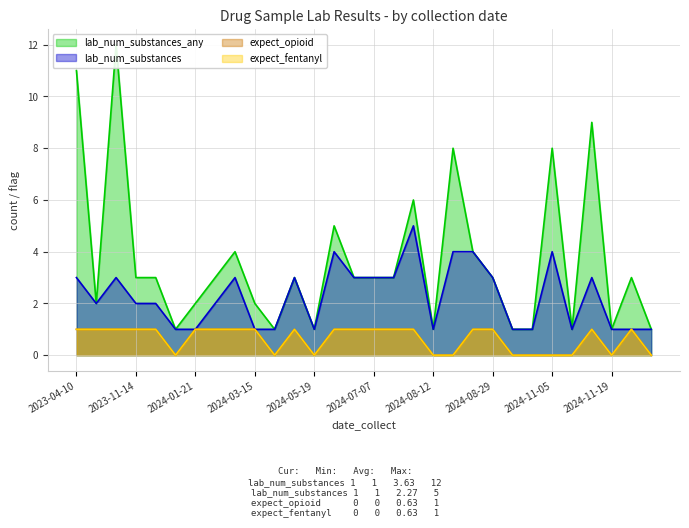

What is the sum of the lab_num_substances_any values at 2024-05-19 and 2024-10-13?

2